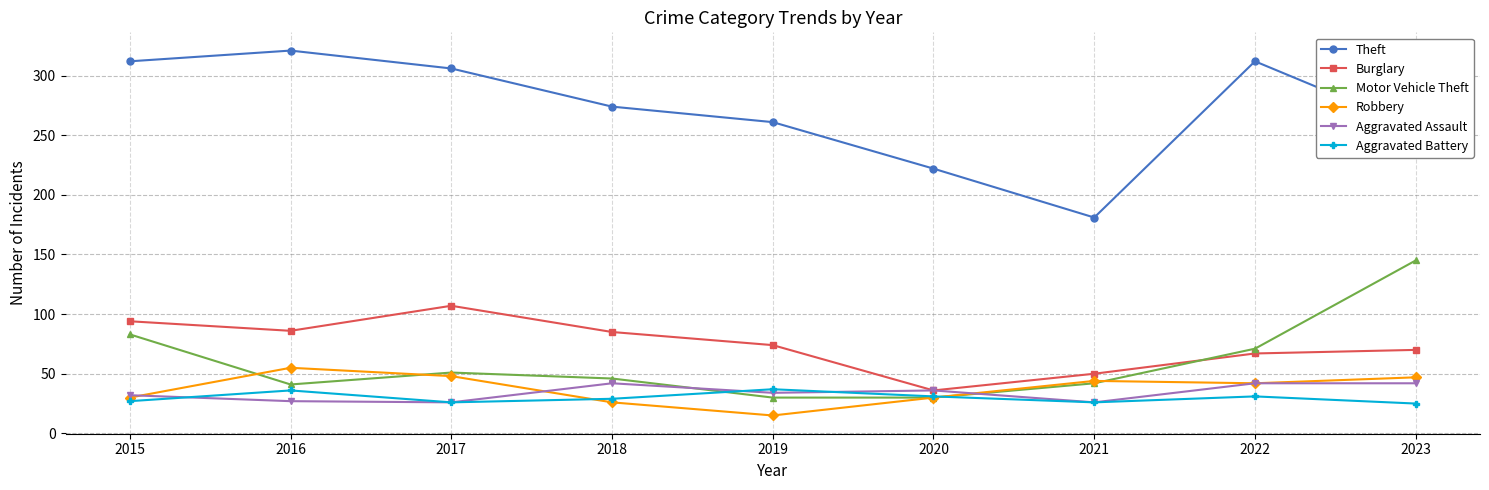

How many lines are shown in the chart?

6